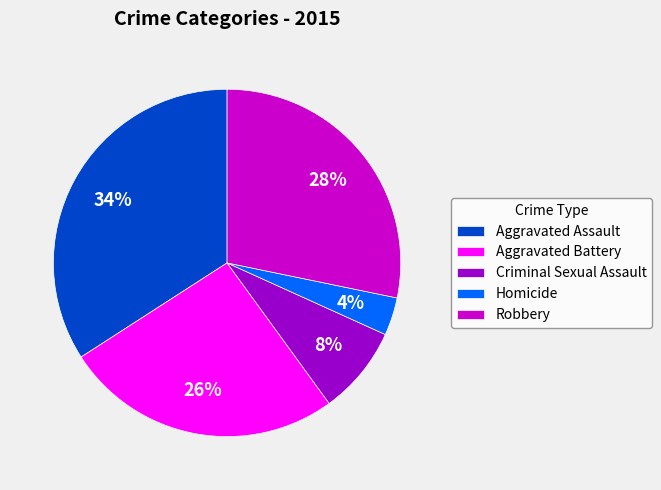

How many segments does this pie chart have?

5